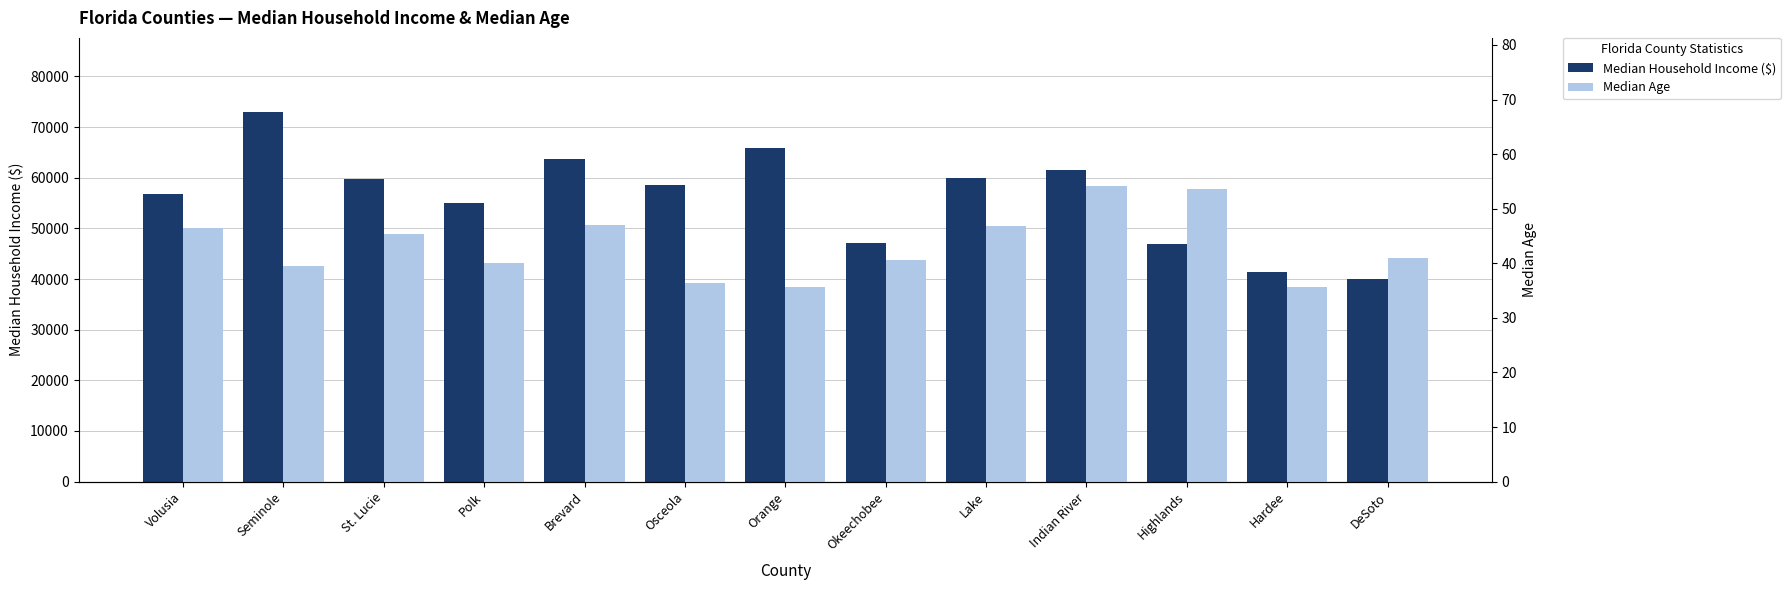

Is it true that Median Household Income ($) equals 20085.9 at Polk?

False